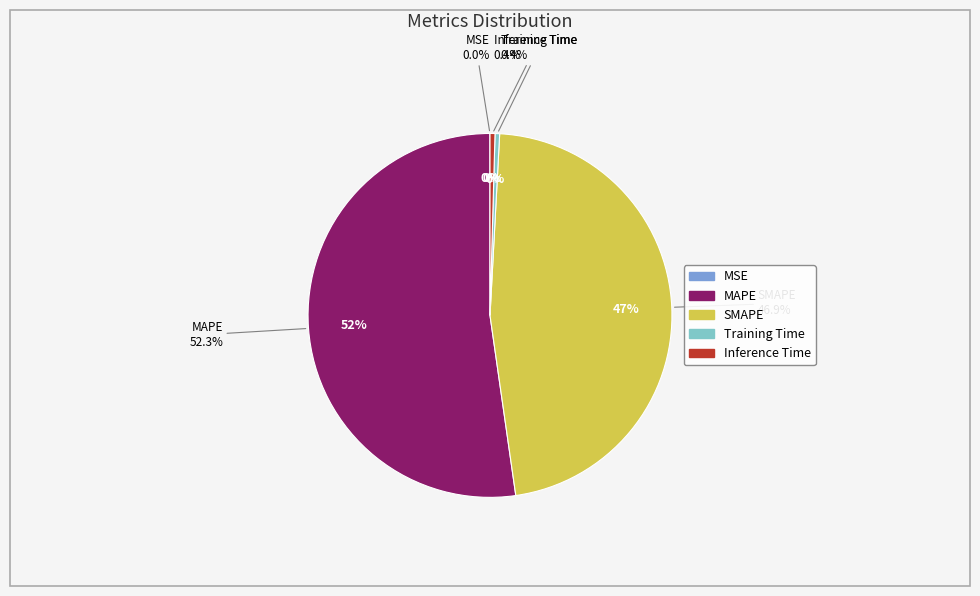

What is the ratio of the value at SMAPE to the value at MAPE?

0.9